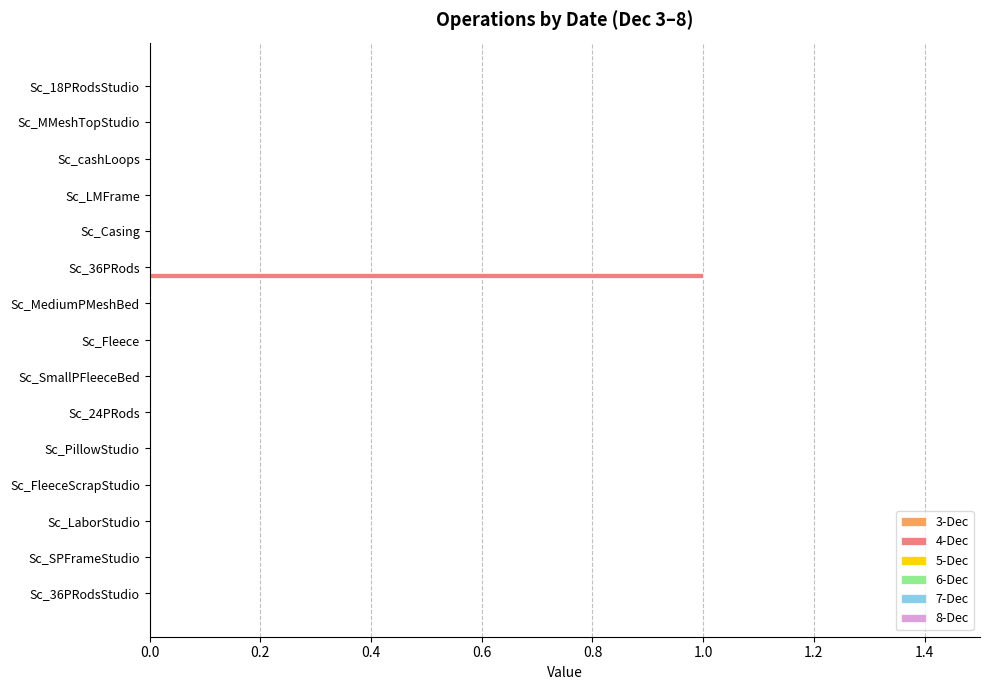

Between Sc_36PRods and Sc_SPFrameStudio, which is larger?

Sc_36PRods